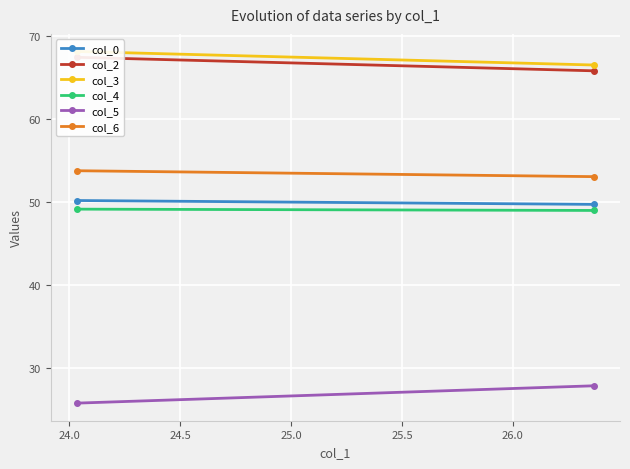

What are all the series names shown in the legend?

col_0, col_2, col_3, col_4, col_5, col_6